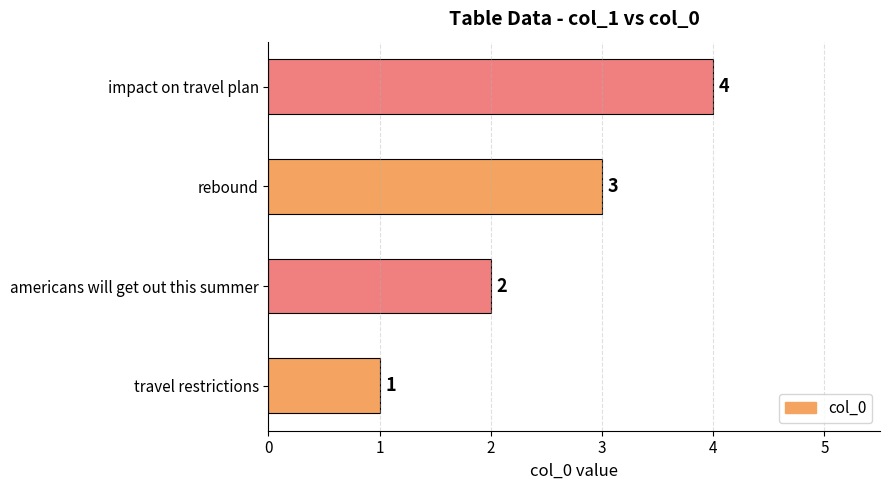

True or false: the data shows 3 at americans will get out this summer.

False